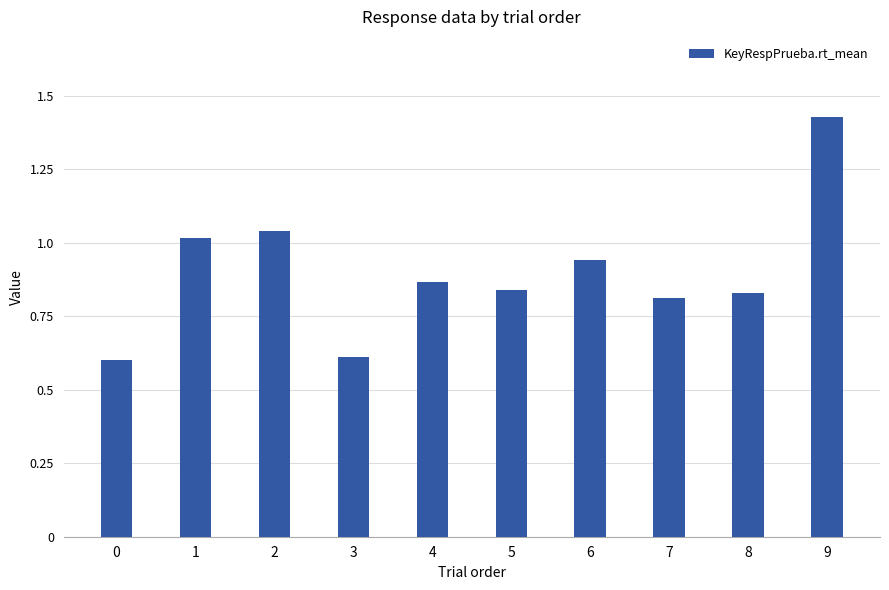

At which label is the value closest to 1?

1